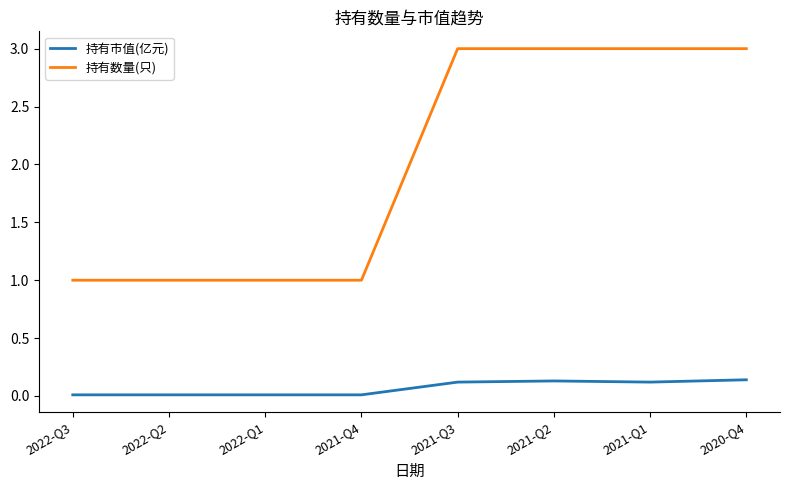

What position from the right is 2020-Q4?

1